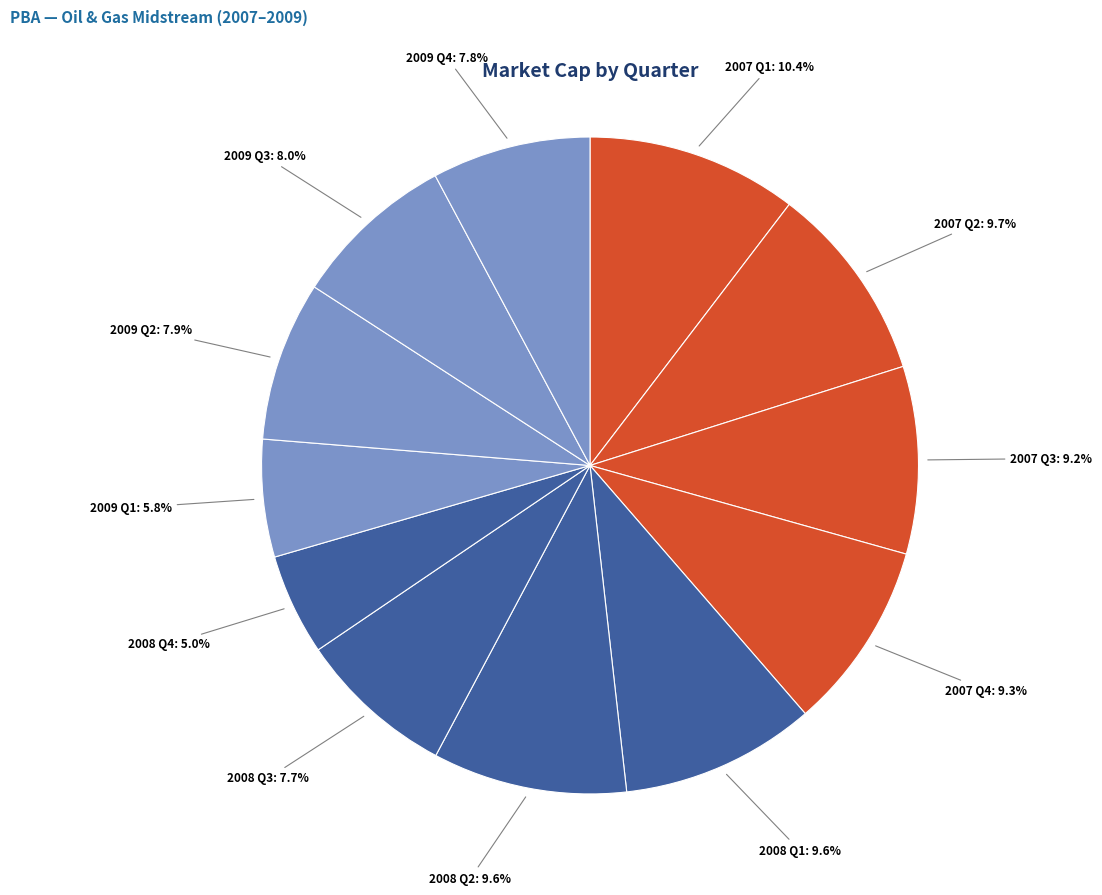

Does 2008 Q2 represent more than half of the total?

No